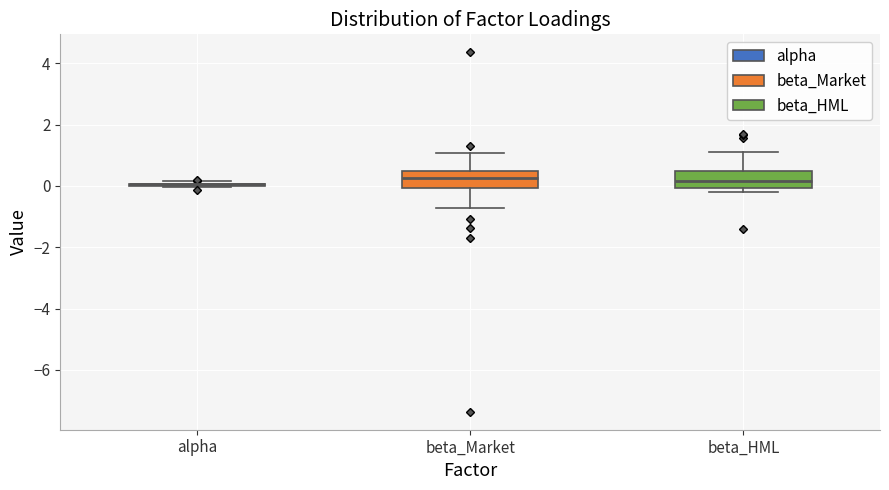

Reading left to right, transcribe this box plot: for each box, give where its median line is, the range the box spans, and where its two whiskers end, as read against the y-axis. The values are not printed on the chart, so give them approximately, as read against the axis.

alpha: box collapsed to a line at 0.0, whiskers 0.0 to 0.2
beta_Market: median 0.2, box 0.0 to 0.4, whiskers -0.8 to 1.0
beta_HML: median 0.2, box 0.0 to 0.4, whiskers -0.2 to 1.2